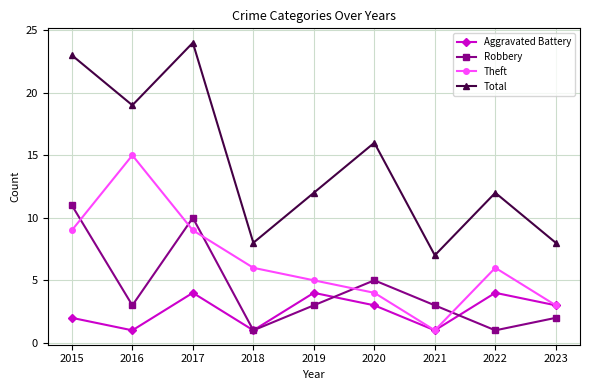

The value of Aggravated Battery at 2021 is 0. True or false?

False